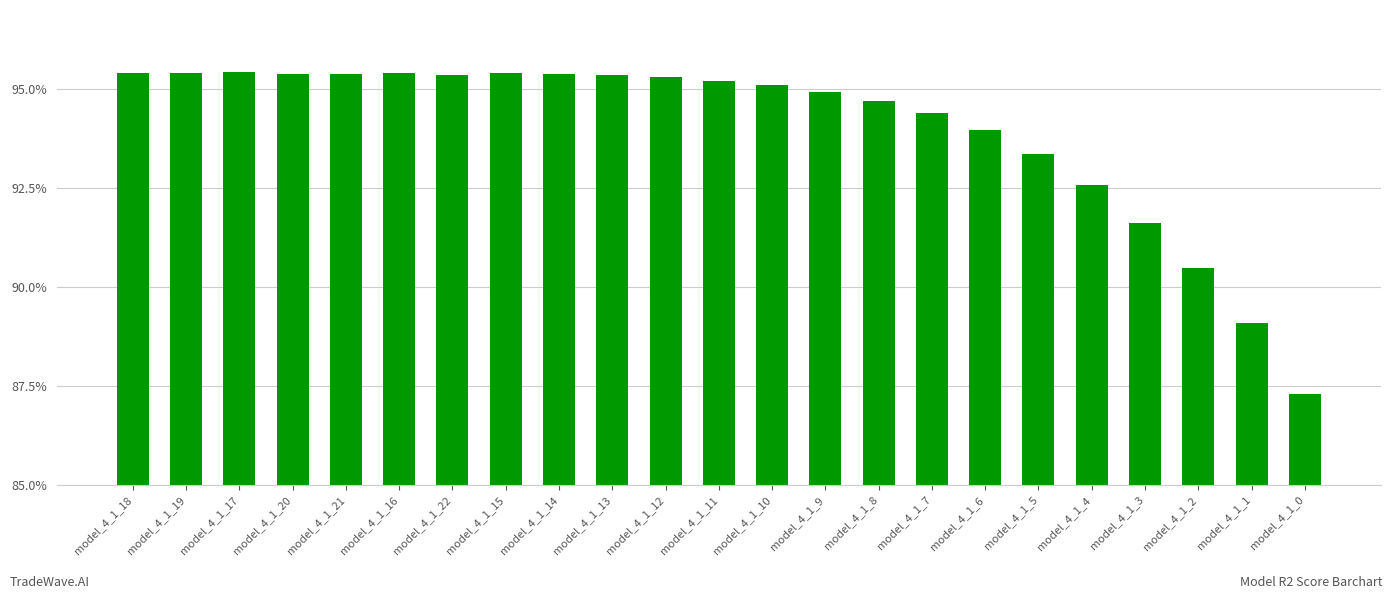

Are the bars horizontal?

No